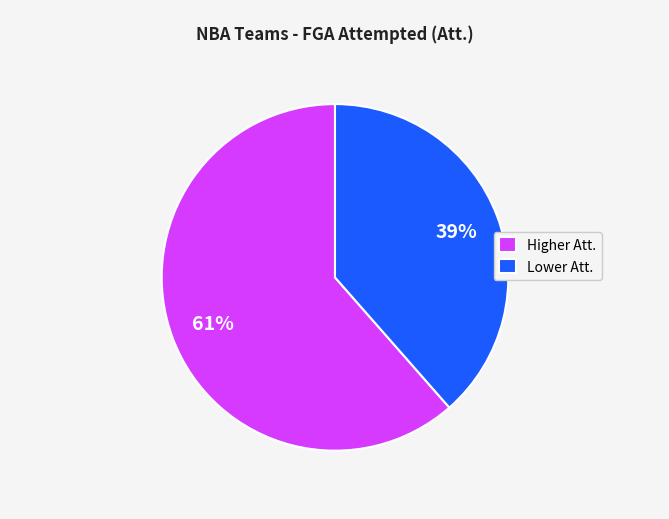

What is the largest slice in the pie chart?

Higher Att.